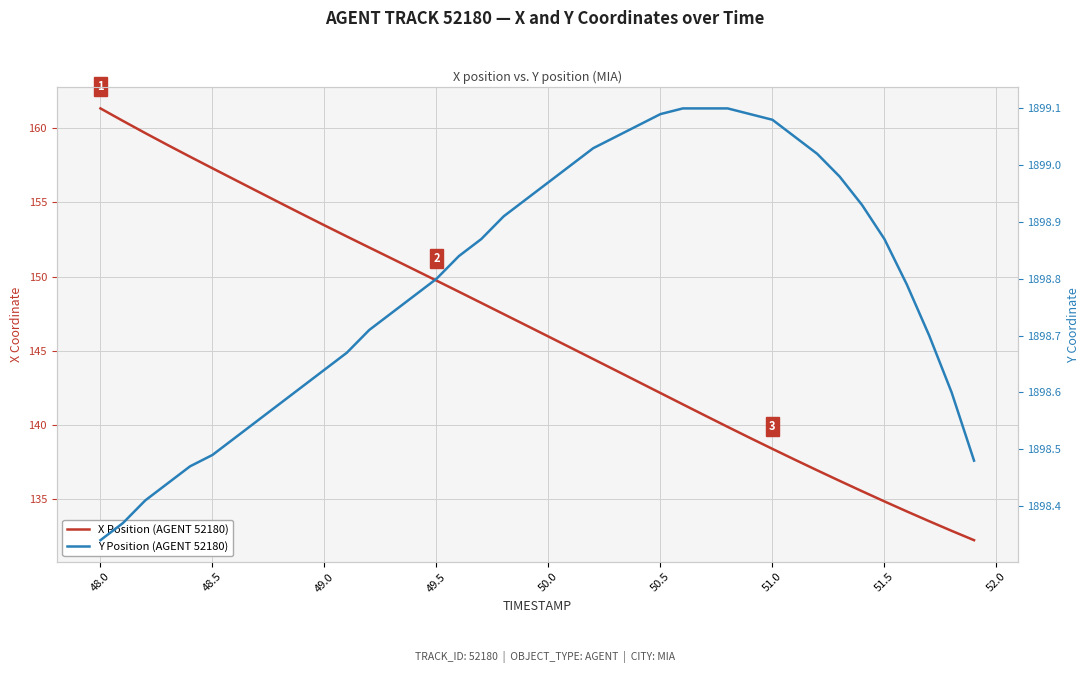

Reading left to right, transcribe all the data shown in this chart.

X Position (AGENT 52180): 161.3	160.5	159.7	158.9	158.1	157.3	156.5	155.8	155.0	154.2	153.5	152.7	152.0	151.2	150.5	149.7	149.0	148.2	147.5	146.7	146.0	145.2	144.4	143.7	142.9	142.2	141.4	140.6	139.9	139.1	138.4	137.7	136.9	136.2	135.5	134.9	134.2	133.5	132.9	132.2
Y Position (AGENT 52180): 1898.3	1898.4	1898.4	1898.4	1898.5	1898.5	1898.5	1898.5	1898.6	1898.6	1898.6	1898.7	1898.7	1898.7	1898.8	1898.8	1898.8	1898.9	1898.9	1898.9	1899.0	1899.0	1899.0	1899.0	1899.1	1899.1	1899.1	1899.1	1899.1	1899.1	1899.1	1899.0	1899.0	1899.0	1898.9	1898.9	1898.8	1898.7	1898.6	1898.5